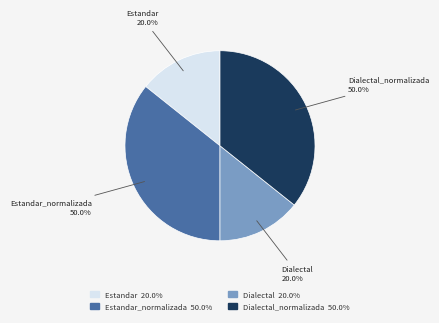

The Estandar slice represents 1% of the pie. True or false?

False